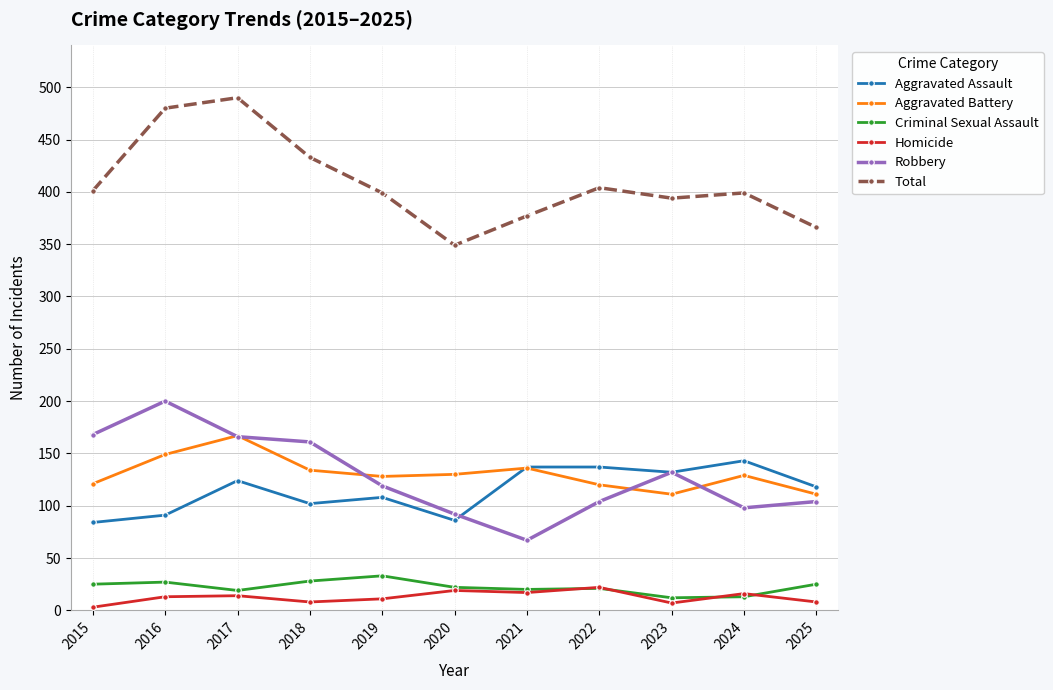

Rank the series at 2016 from lowest to highest value.

Homicide, Criminal Sexual Assault, Aggravated Assault, Aggravated Battery, Robbery, Total